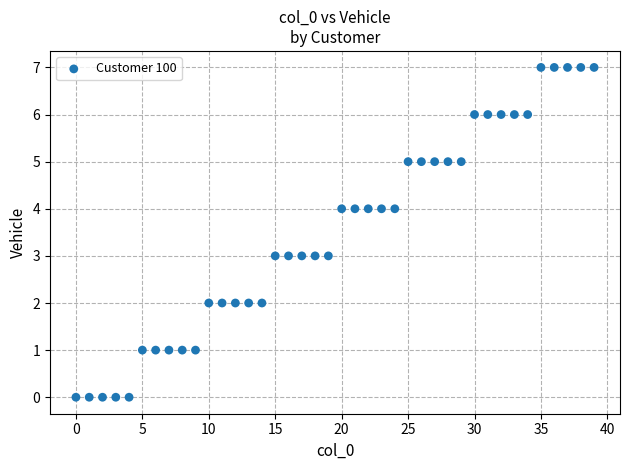

What is the range of Y values (max minus min)?

7